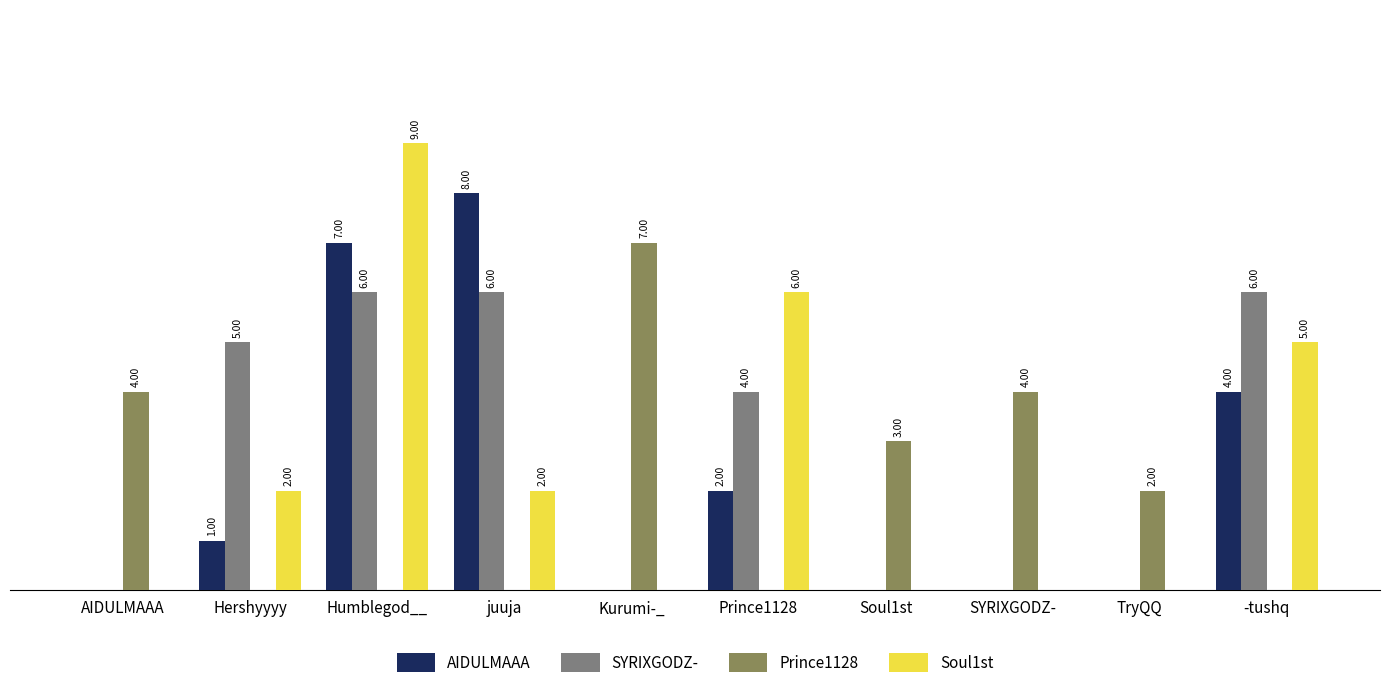

Where is Soul1st nearest to the value 4?

-tushq